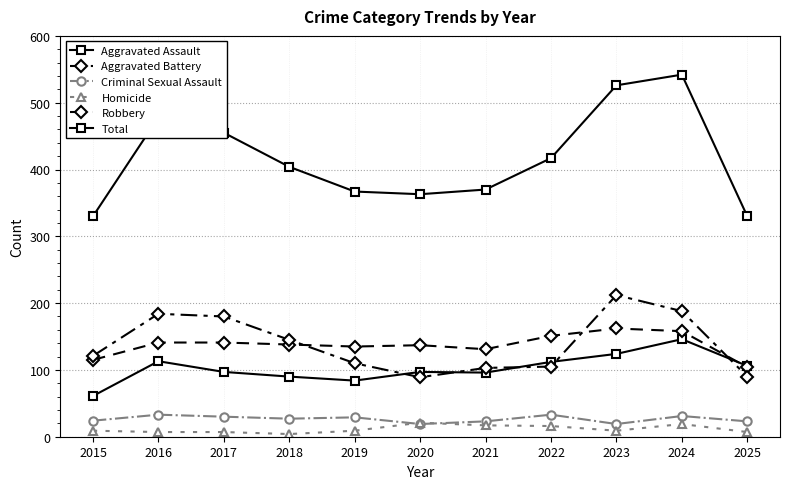

Is this an area chart (filled region under the line)?

No